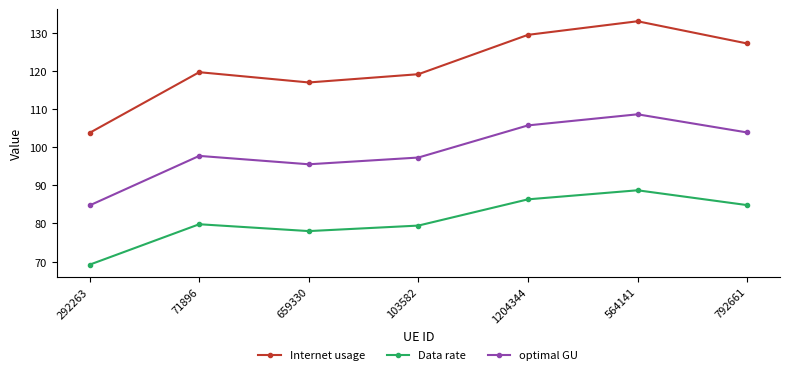

What is the sum of the optimal GU values at 564141 and 659330?

204.2